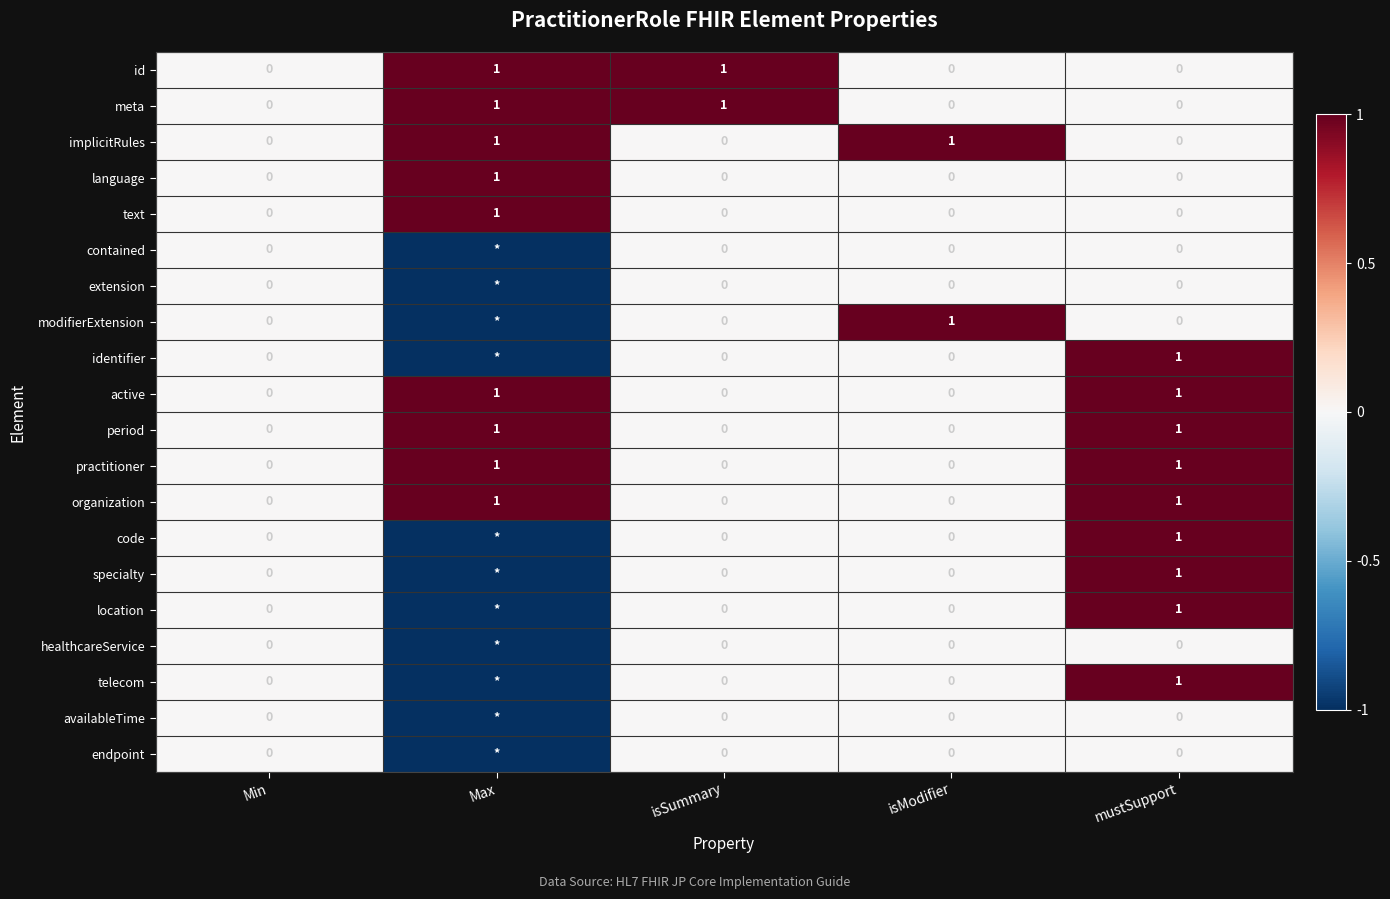

Is it true that period equals 1 at Max?

True